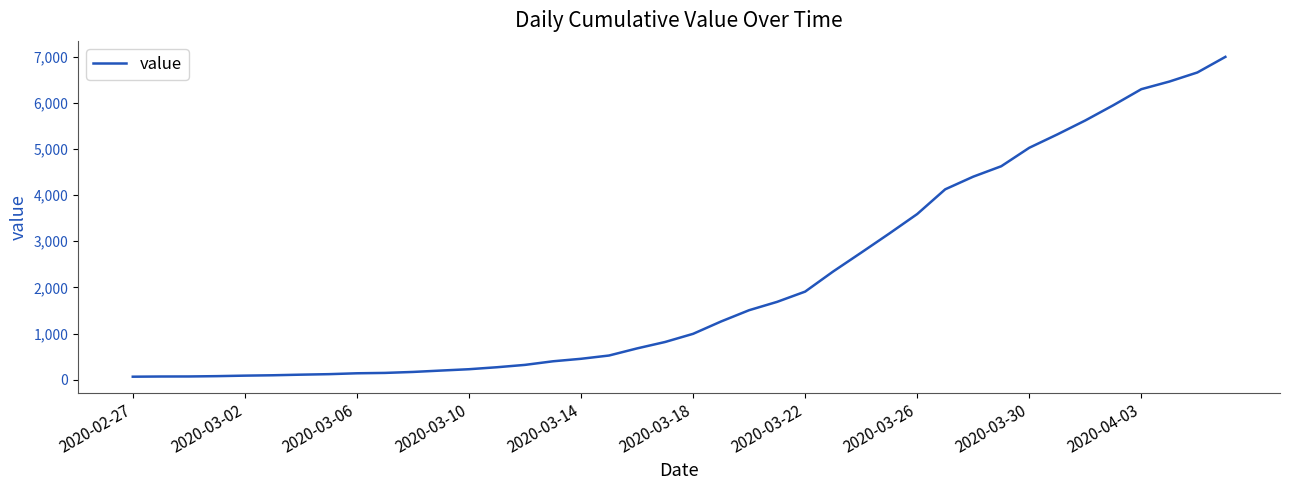

What is the maximum value shown in the chart?

6995